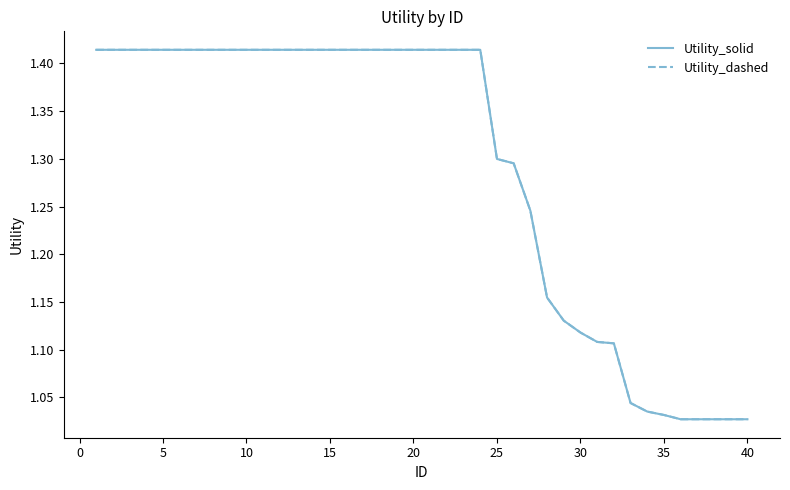

How many lines are shown in the chart?

2